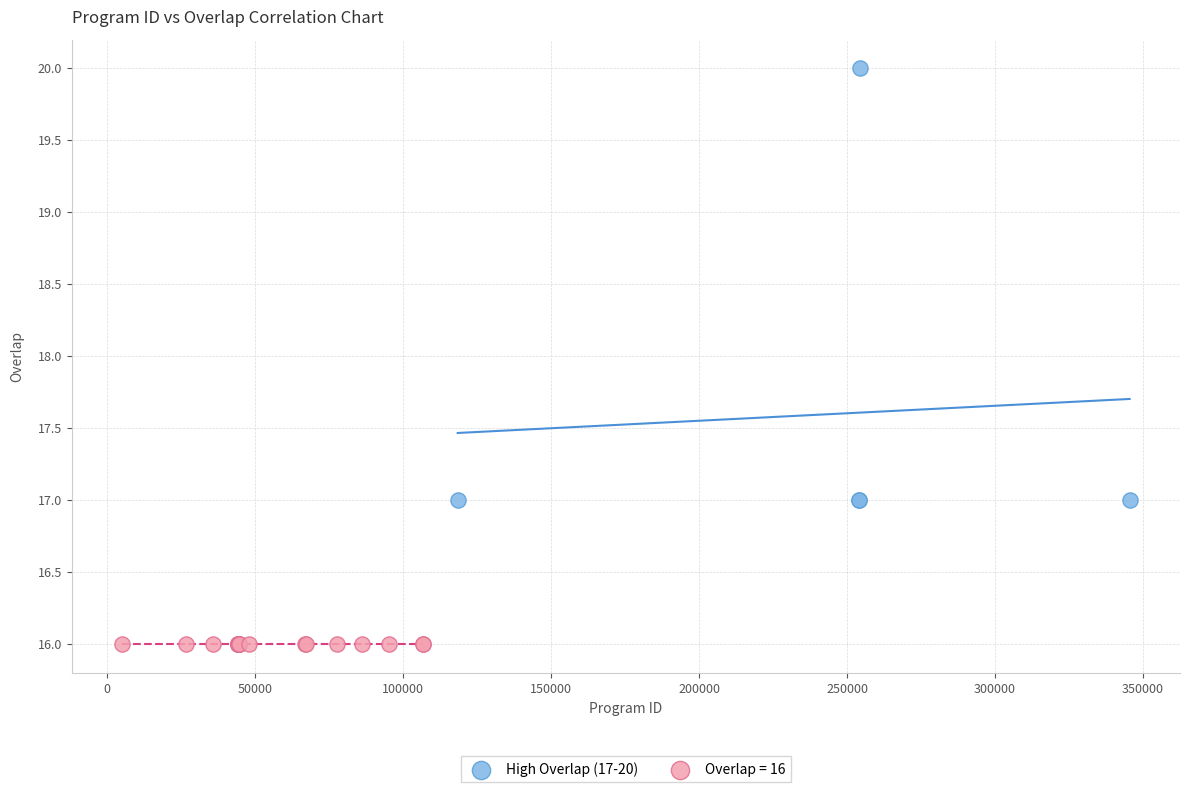

Which series contains the highest Y value?

High Overlap (17-20)